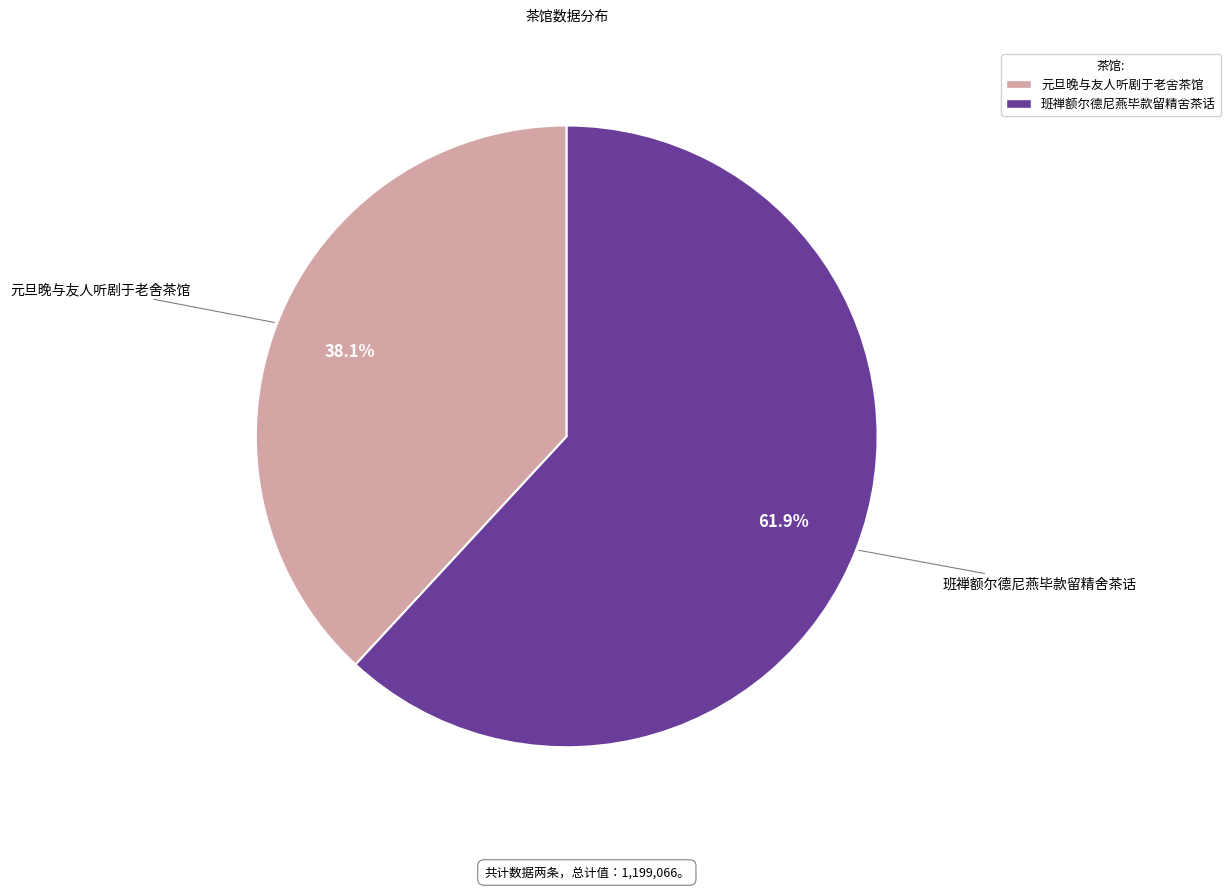

Does 元旦晚与友人听剧于老舍茶馆 represent more than half of the total?

No